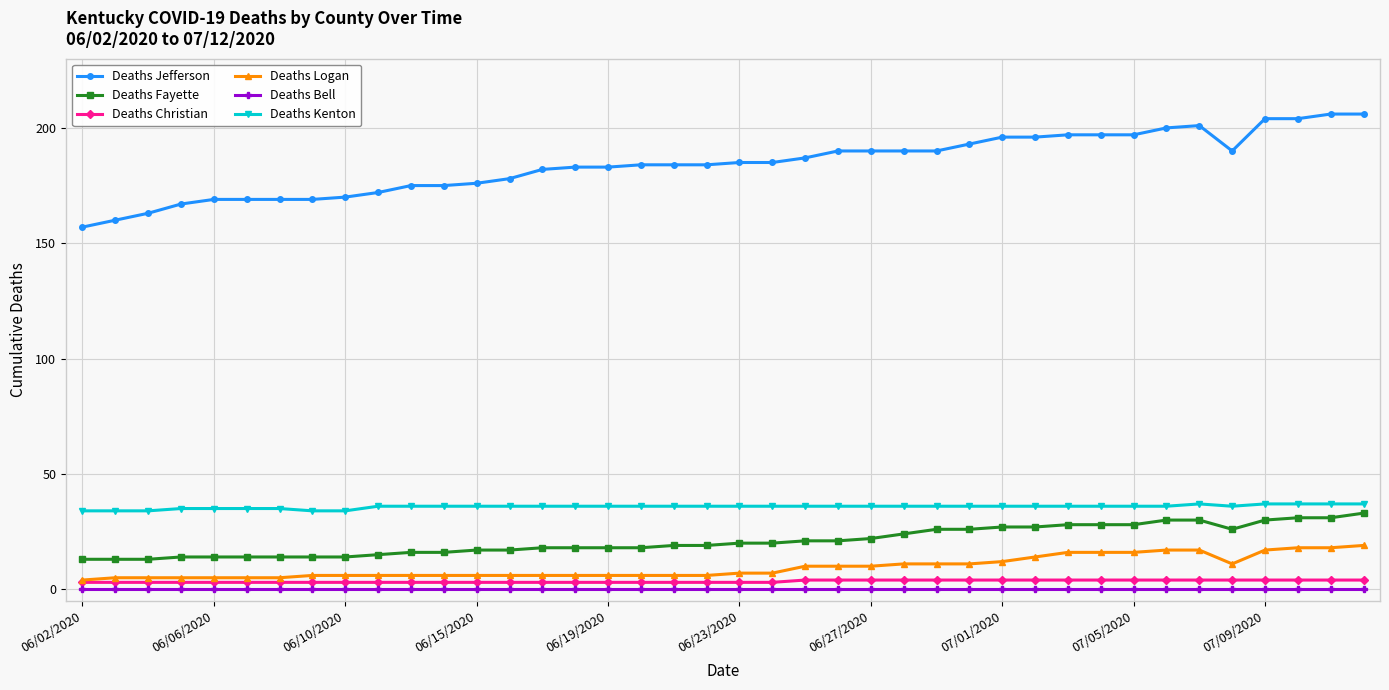

True or false: Deaths Bell and Deaths Jefferson cross at least once.

False